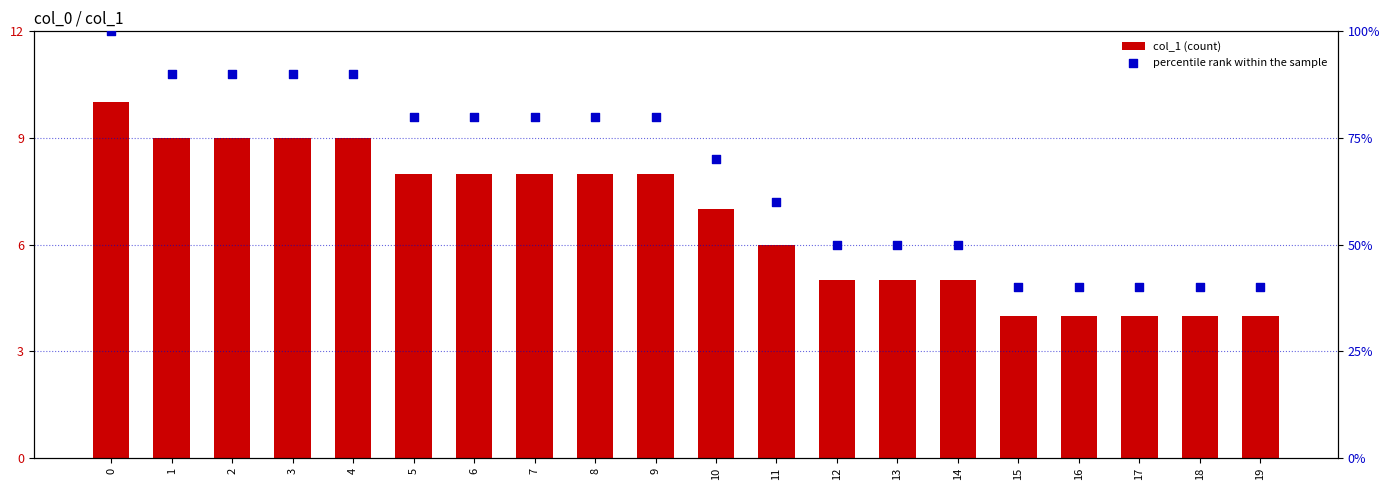

At how many categories does at least one series exceed 40?

15